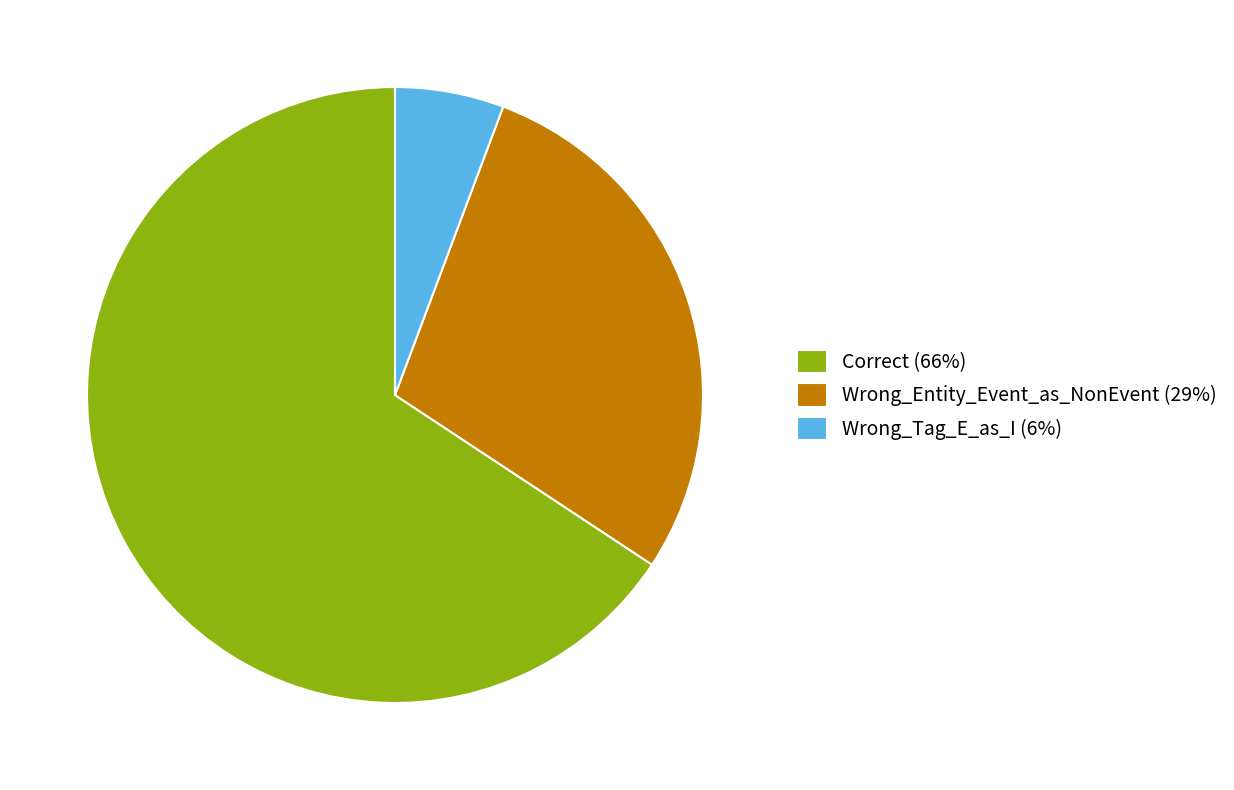

How many slices are in this pie chart?

3